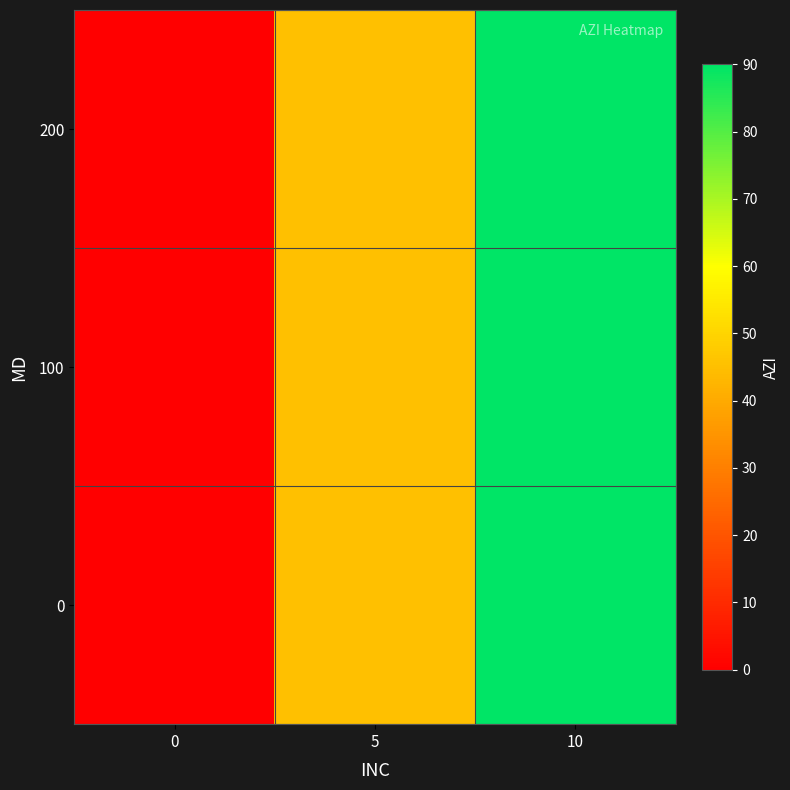

Reading left to right, what are all the values shown in this chart?

0: 0=0	5=45	10=90
100: 0=0	5=45	10=90
200: 0=0	5=45	10=90